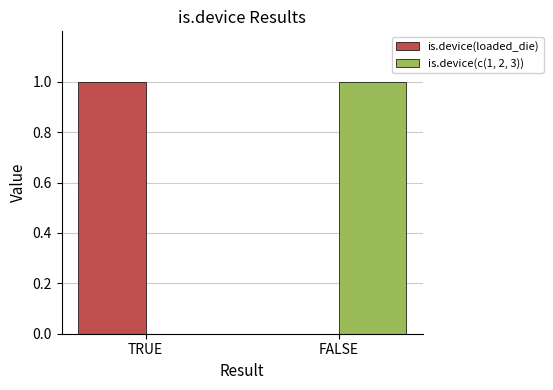

What is the maximum value shown in the chart?

1